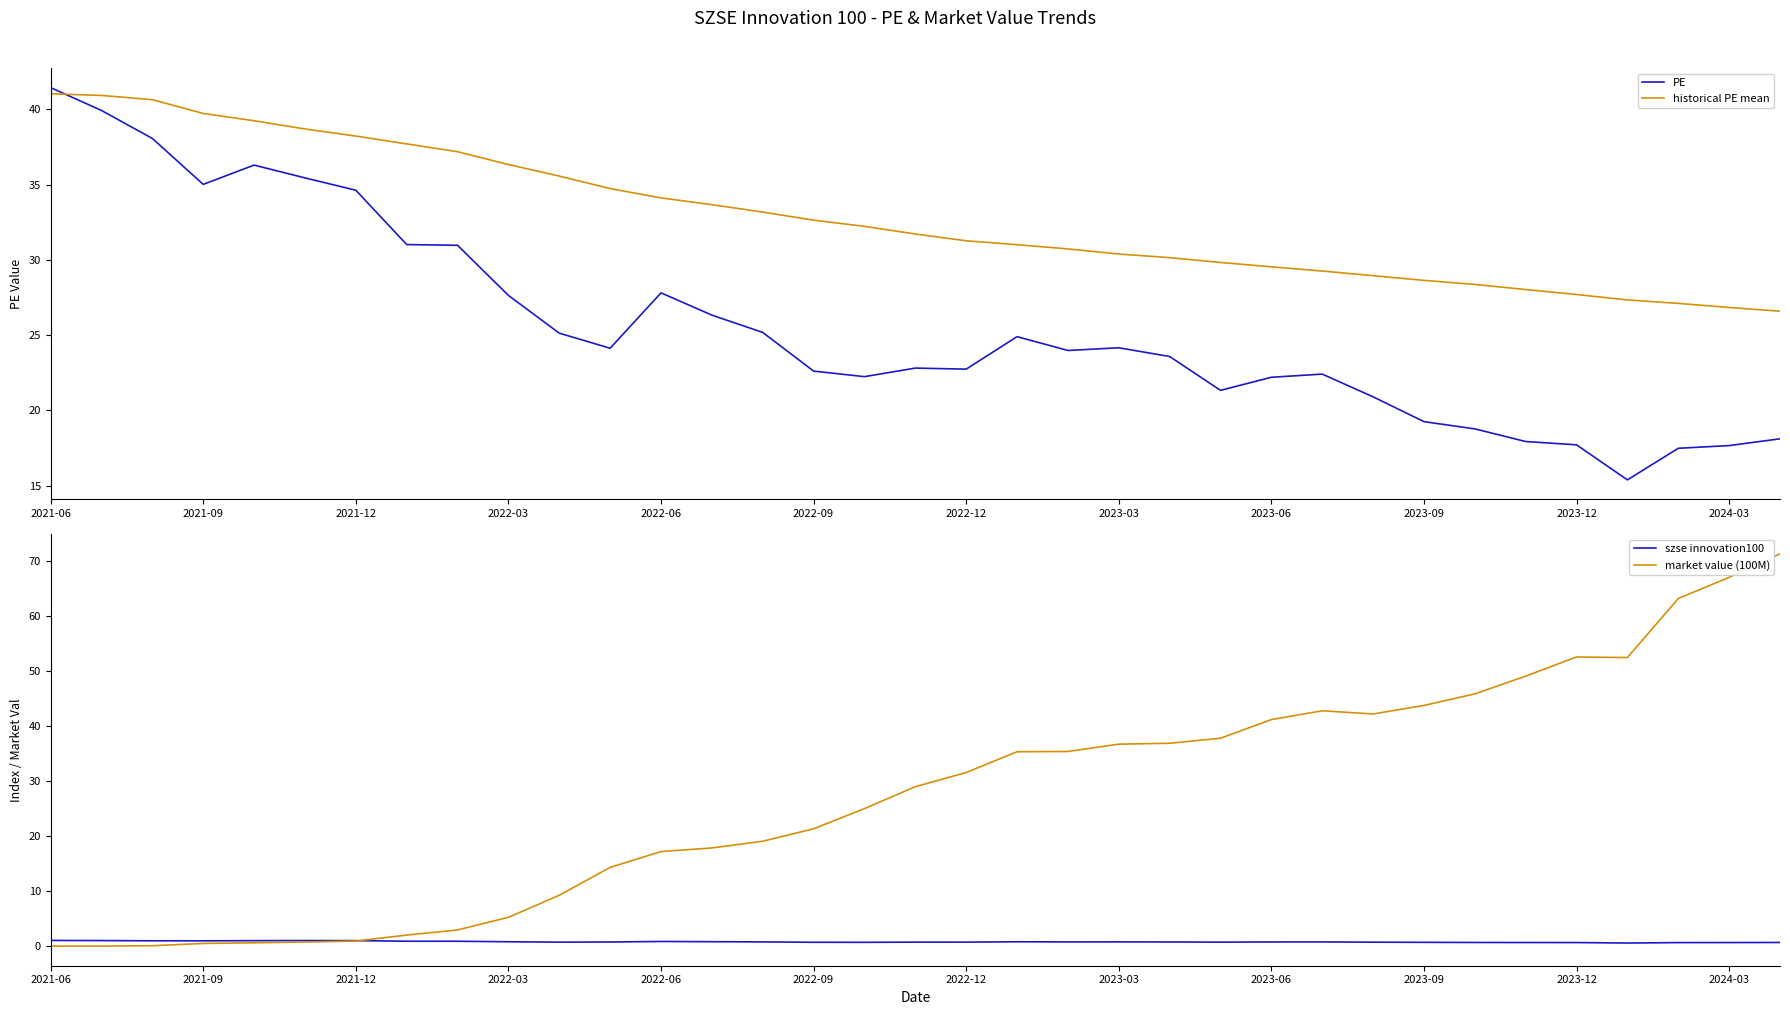

How many series are shown in this chart?

4